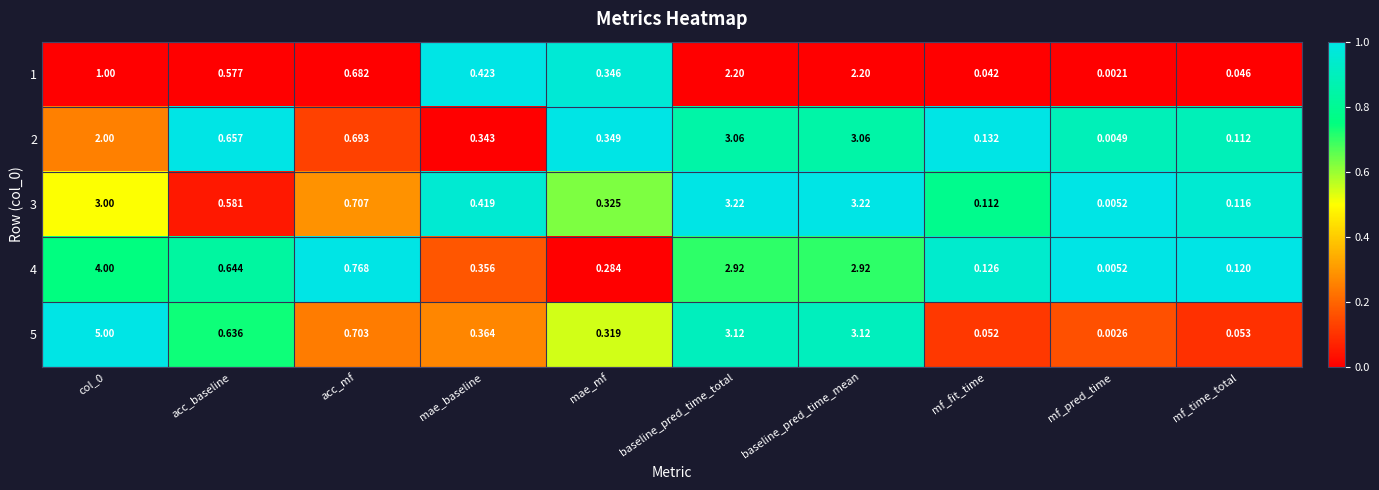

Which category has the lowest value in the 2 series?

mf_pred_time